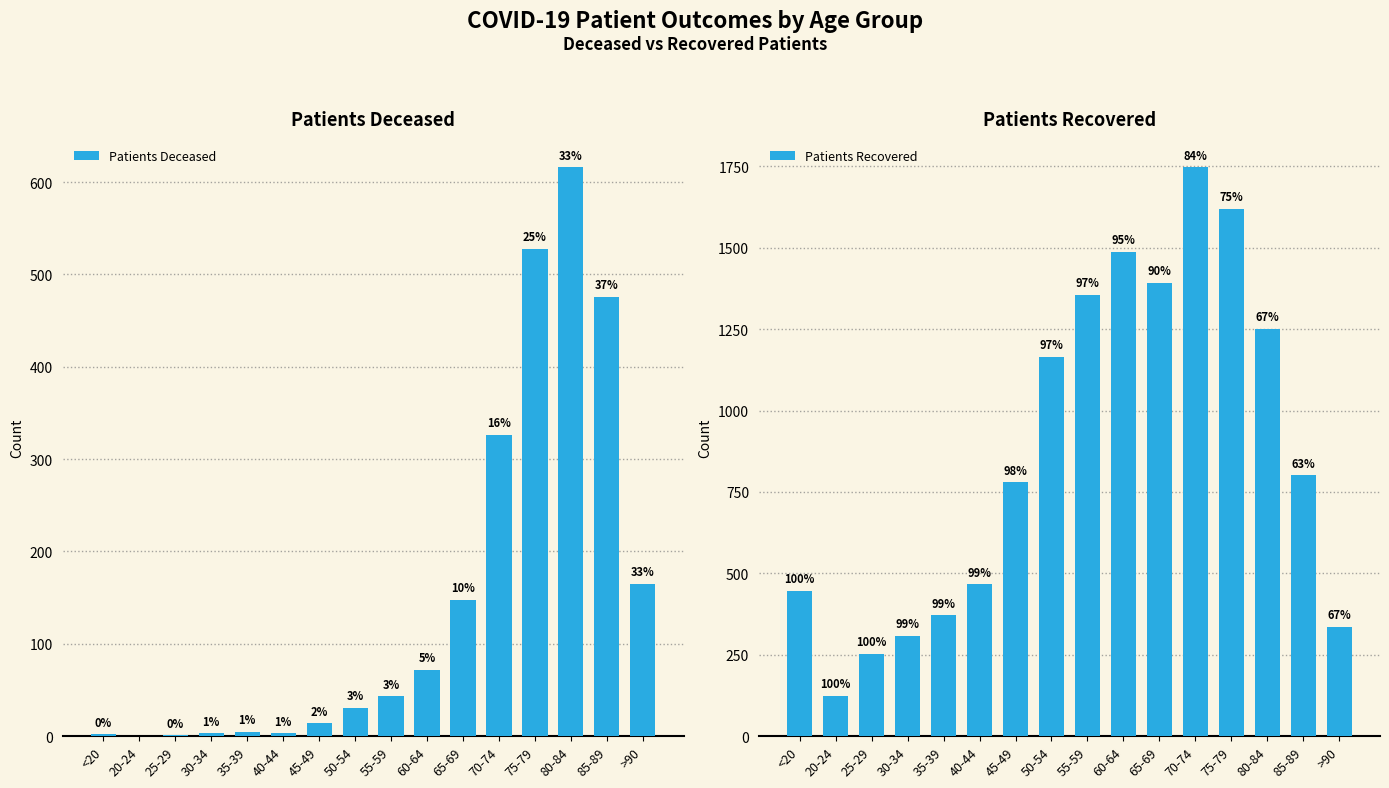

Reading right to left, extract all data points from this chart.

Patients Deceased: >90=165	85-89=476	80-84=616	75-79=528	70-74=326	65-69=148	60-64=72	55-59=43	50-54=31	45-49=14	40-44=3	35-39=5	30-34=3	25-29=1	20-24=0	<20=2
Patients Recovered: >90=336	85-89=801	80-84=1251	75-79=1619	70-74=1747	65-69=1392	60-64=1487	55-59=1355	50-54=1165	45-49=780	40-44=466	35-39=371	30-34=309	25-29=253	20-24=124	<20=447